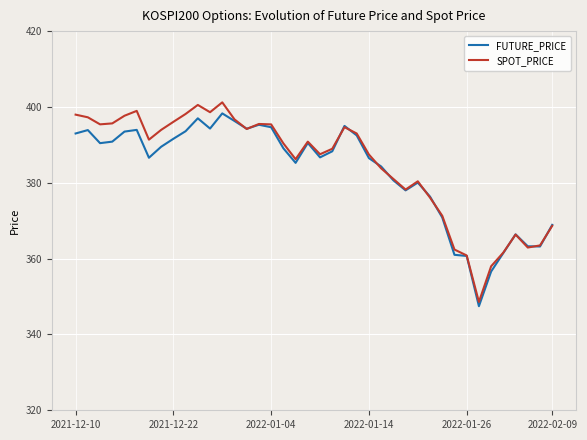

Does the chart have visible grid lines?

Yes